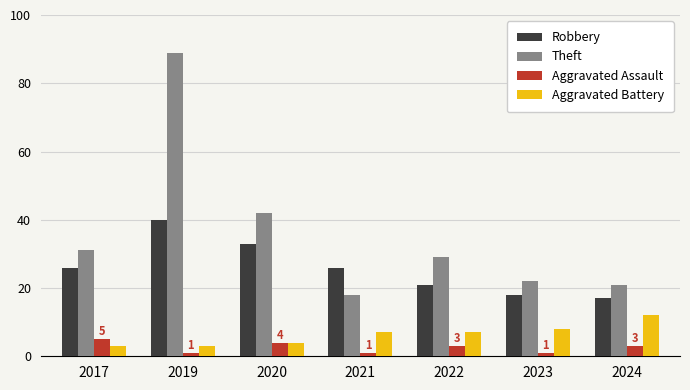

What is the approximate value of Aggravated Battery at 2023?

8